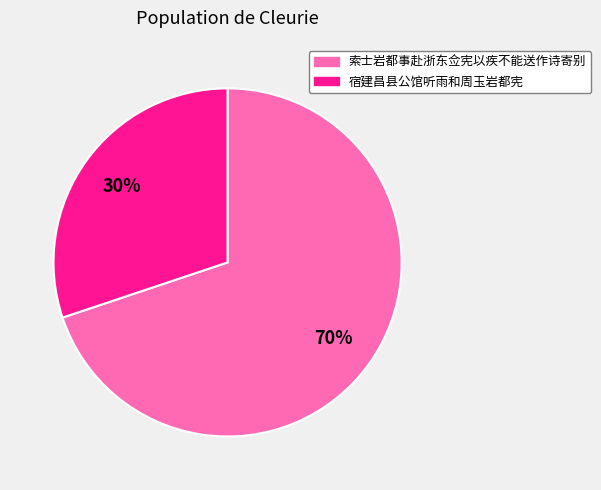

To the nearest percent, what is the combined percentage of 索士岩都事赴浙东佥宪以疾不能送作诗寄别 and 宿建昌县公馆听雨和周玉岩都宪?

100%